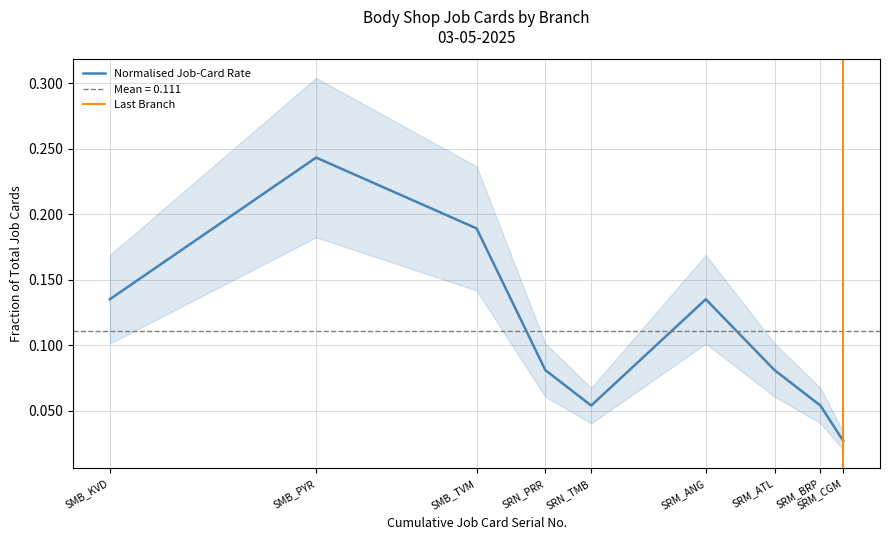

Which category has the highest value in the Normalised Job-Card Rate series?

SMB_PYR